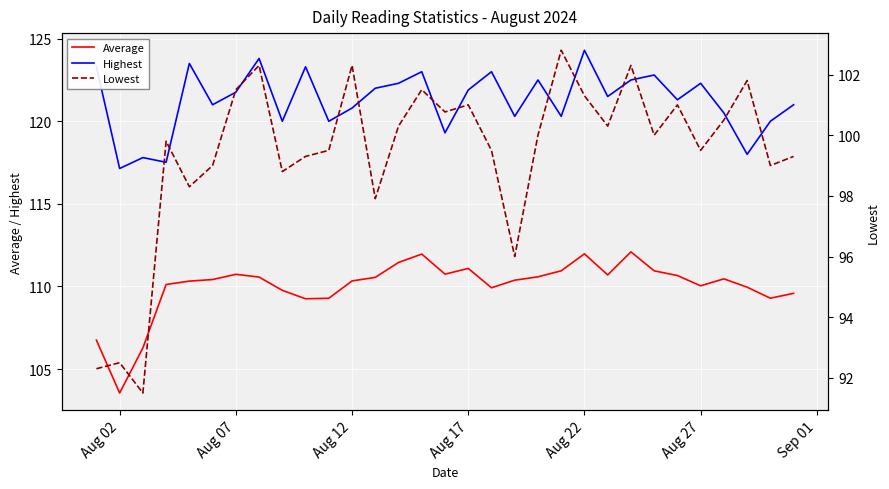

True or false: Highest and Average cross at least once.

False